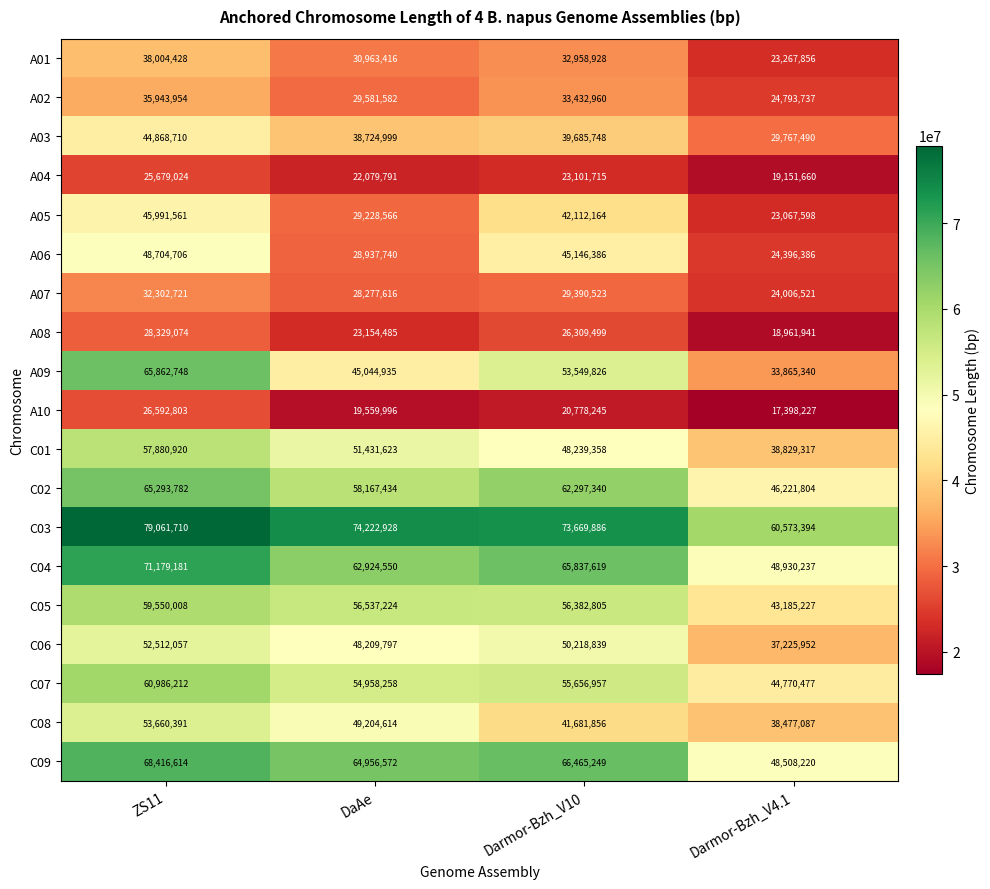

At which label does A09 first exceed 53549826?

ZS11